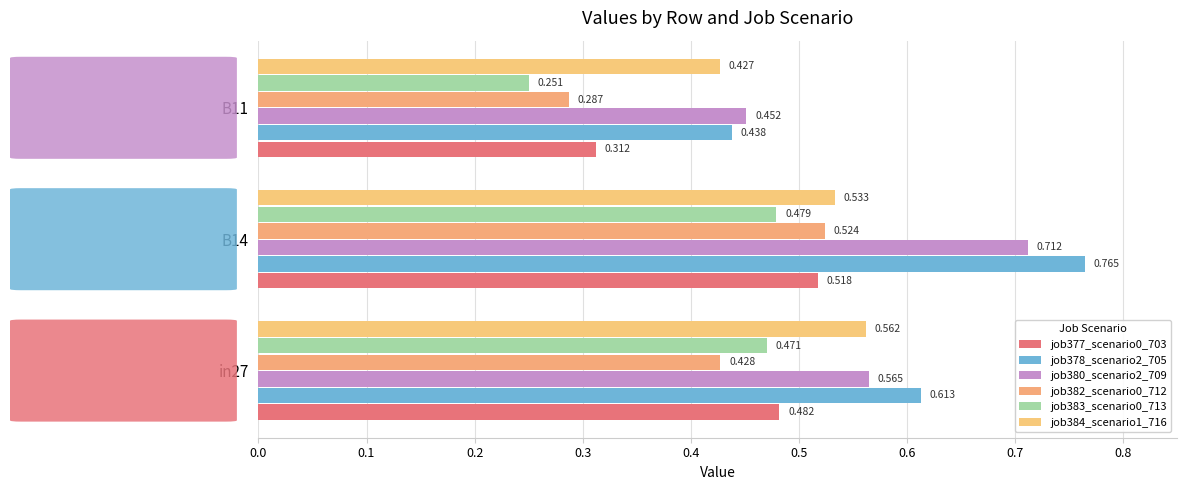

What are all the series names shown in the legend?

job377_scenario0_703, job378_scenario2_705, job380_scenario2_709, job382_scenario0_712, job383_scenario0_713, job384_scenario1_716